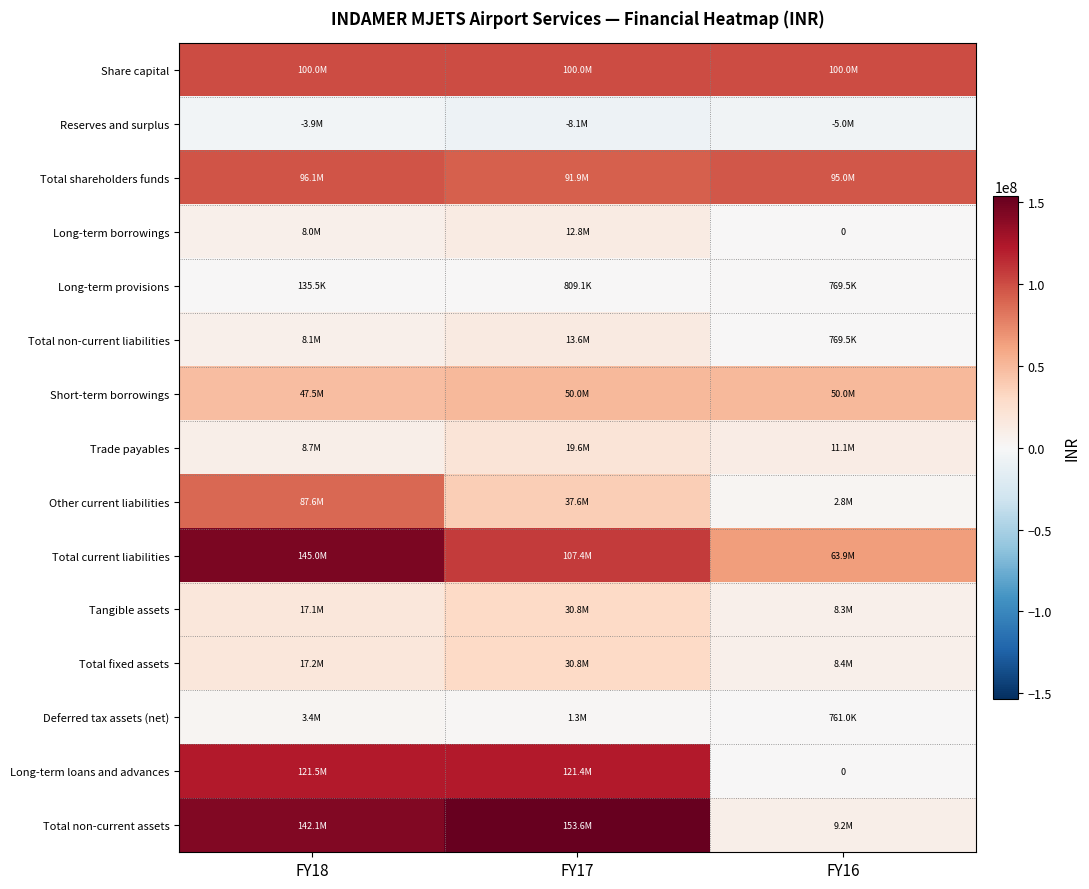

What is the total value across all series at FY16?

346003911